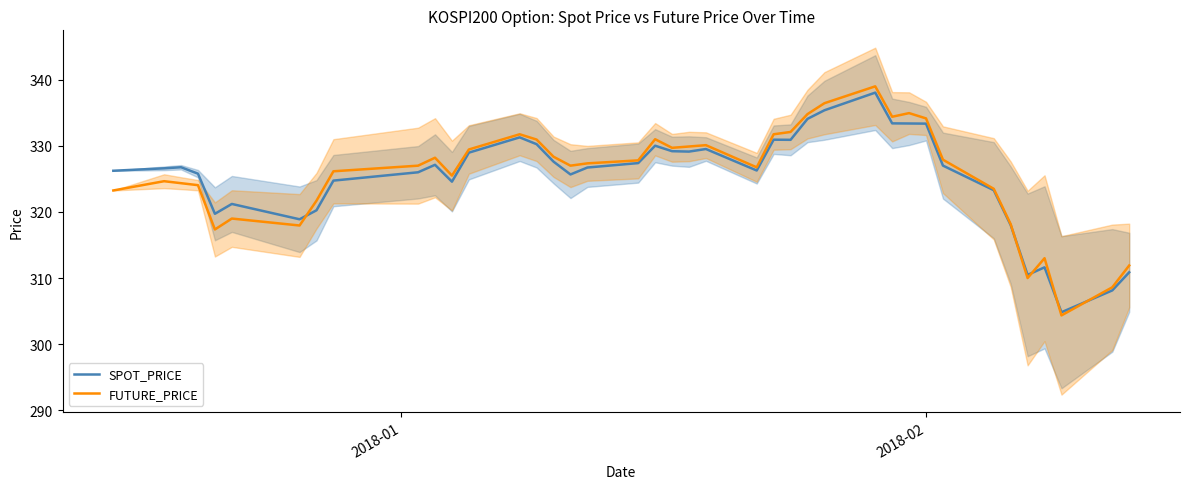

True or false: FUTURE_PRICE has more than 2 interior local peaks.

True